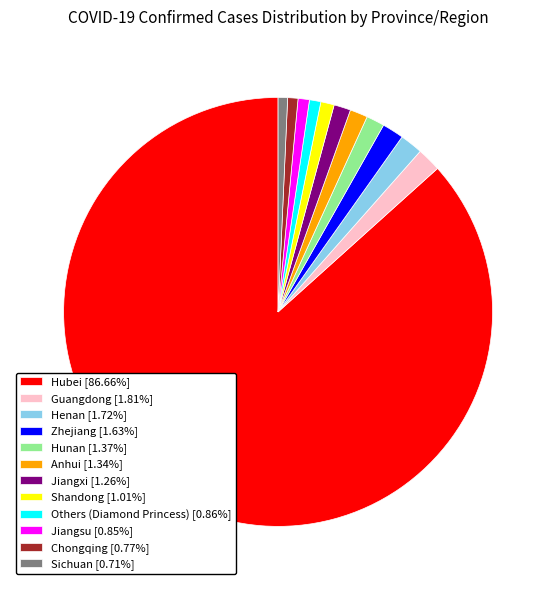

Which has a higher value, Others (Diamond Princess) or Hunan?

Hunan